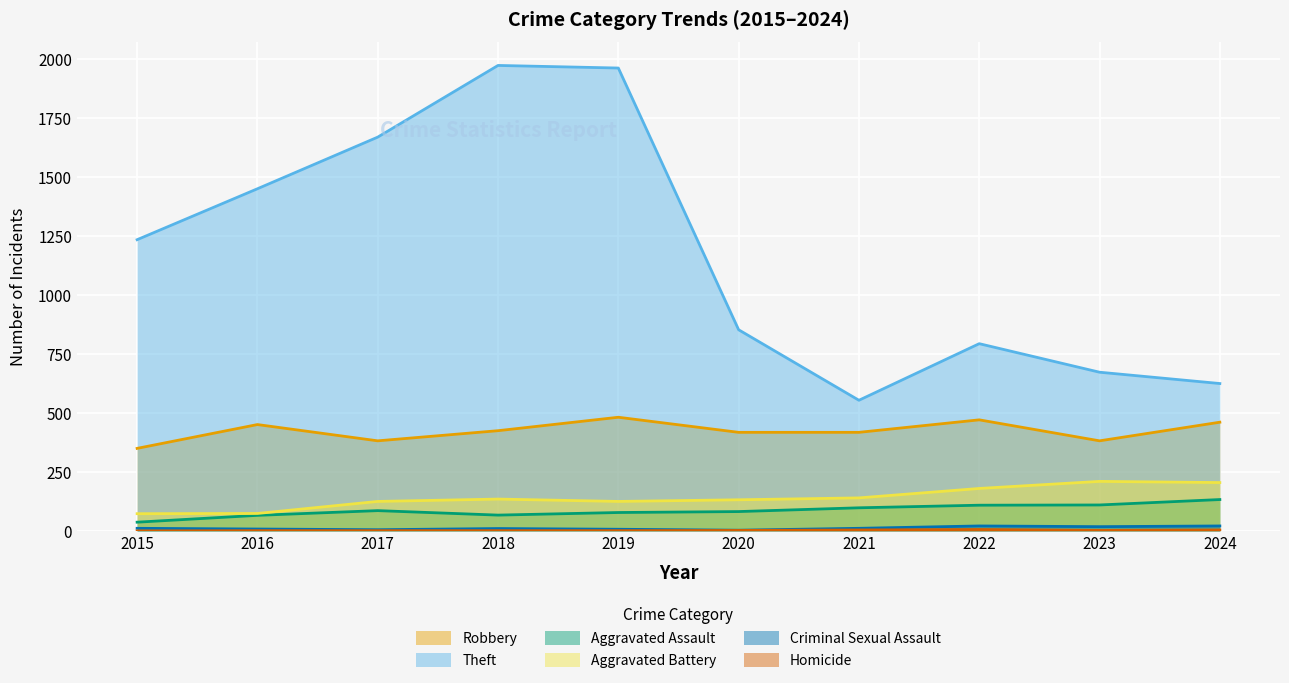

True or false: Homicide and Criminal Sexual Assault intersect in this chart.

False